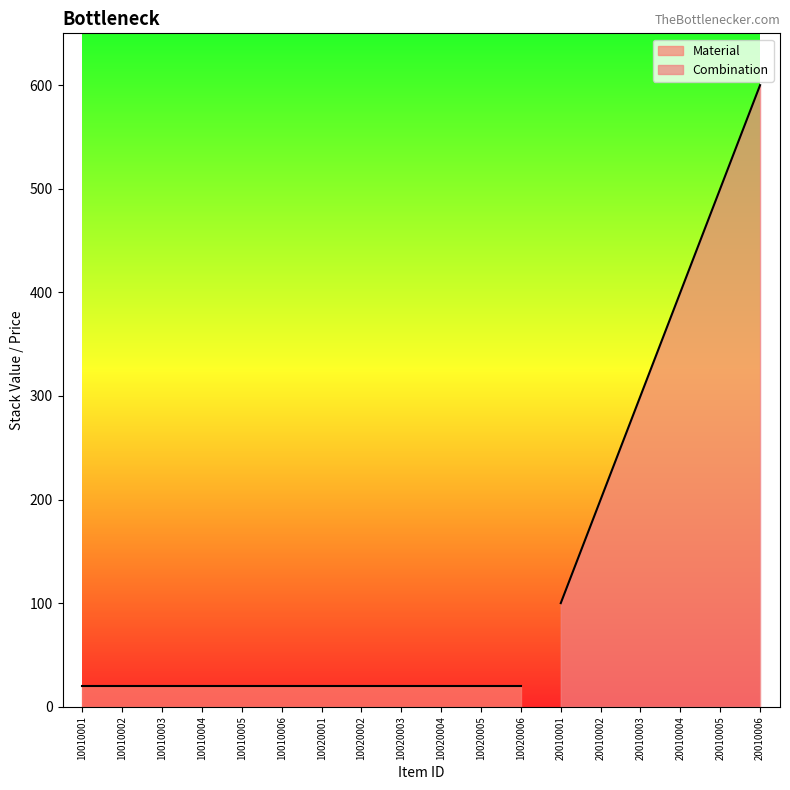

What is the average value?

350